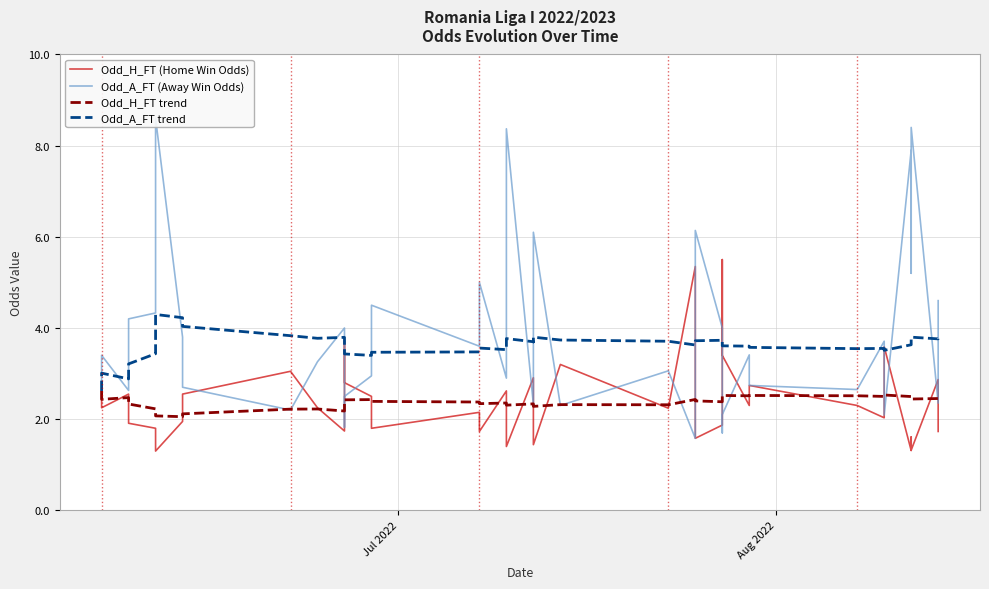

True or false: Odd_H_FT (Home Win Odds) has a value of 2.2 at 5.

False